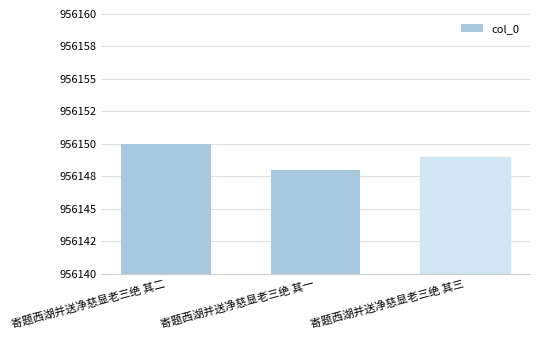

Are the bars horizontal?

No